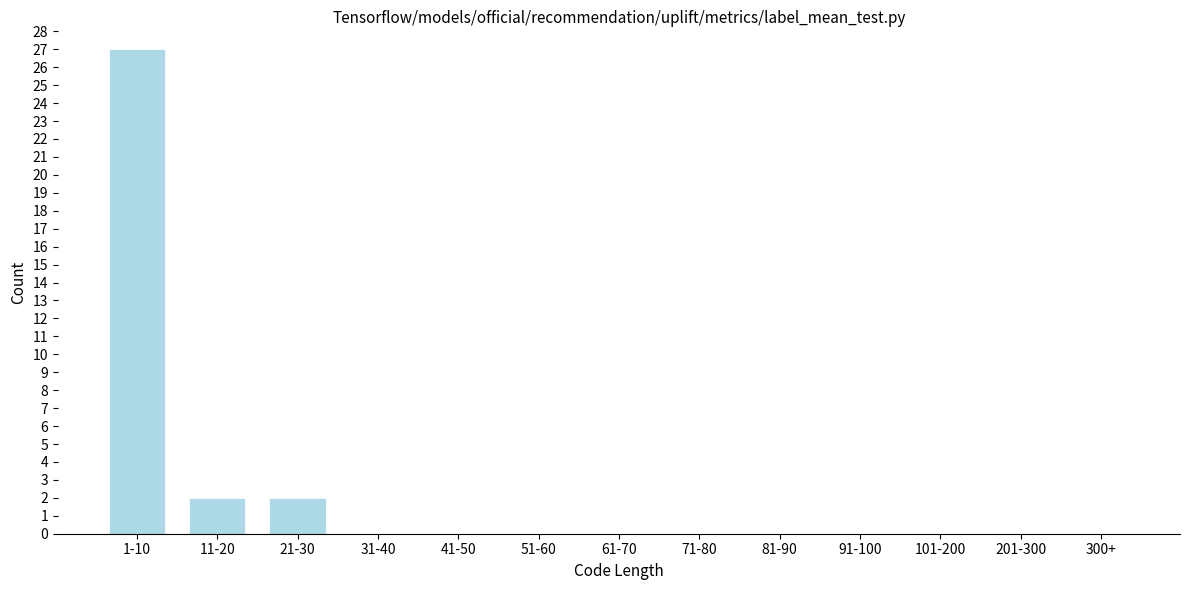

Reading right to left, what are all the values shown in this chart?

300+=0	201-300=0	101-200=0	91-100=0	81-90=0	71-80=0	61-70=0	51-60=0	41-50=0	31-40=0	21-30=2	11-20=2	1-10=27